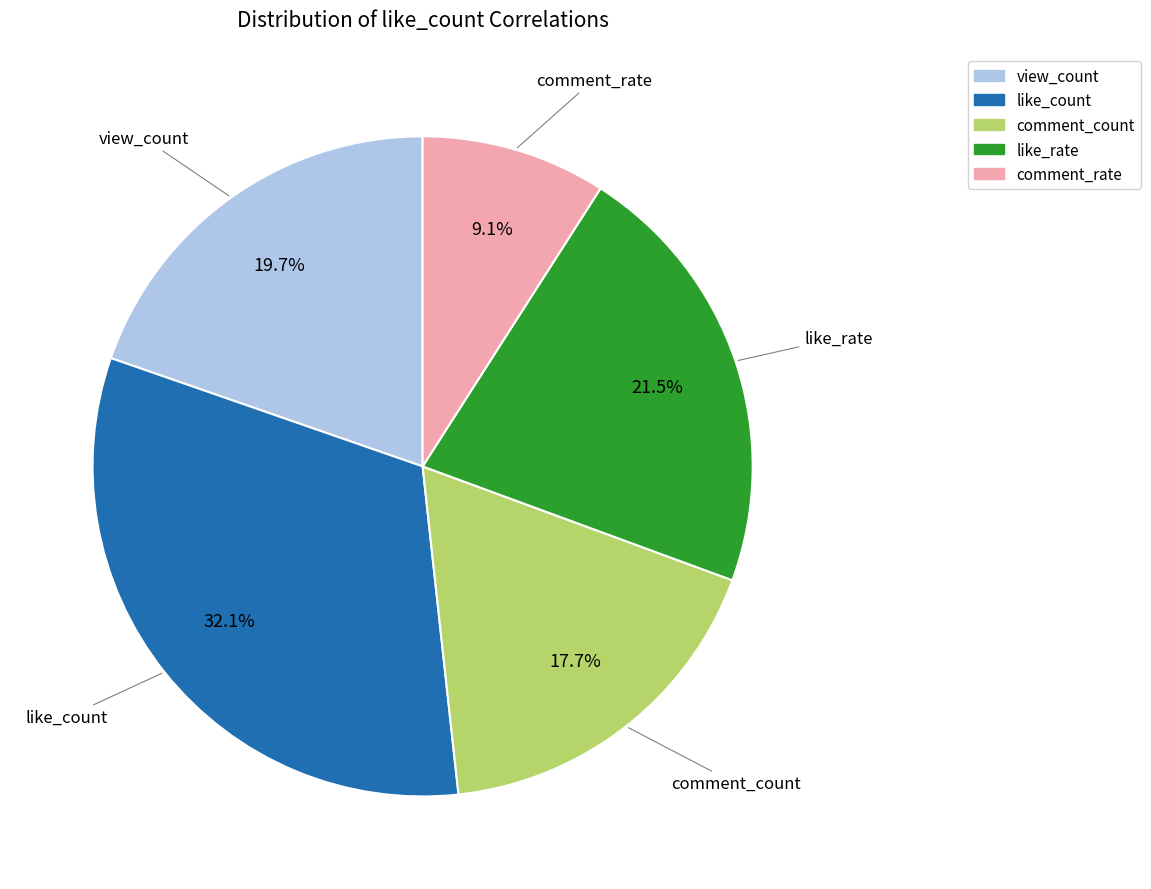

Does comment_count represent more than half of the total?

No